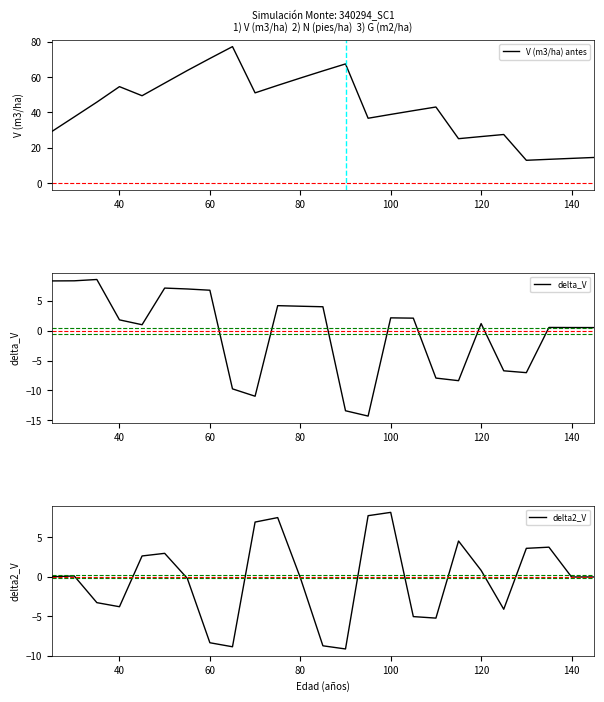

What is the lowest value of the V (m3/ha) antes series?

13.0